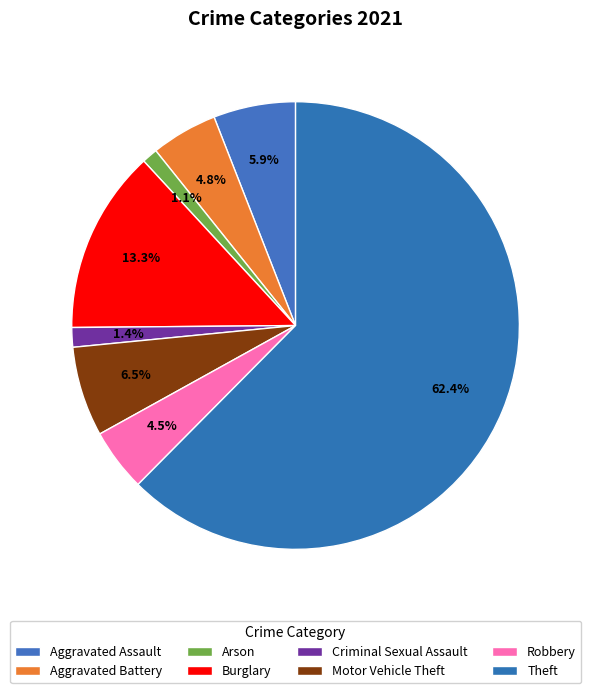

What is the majority slice?

Theft